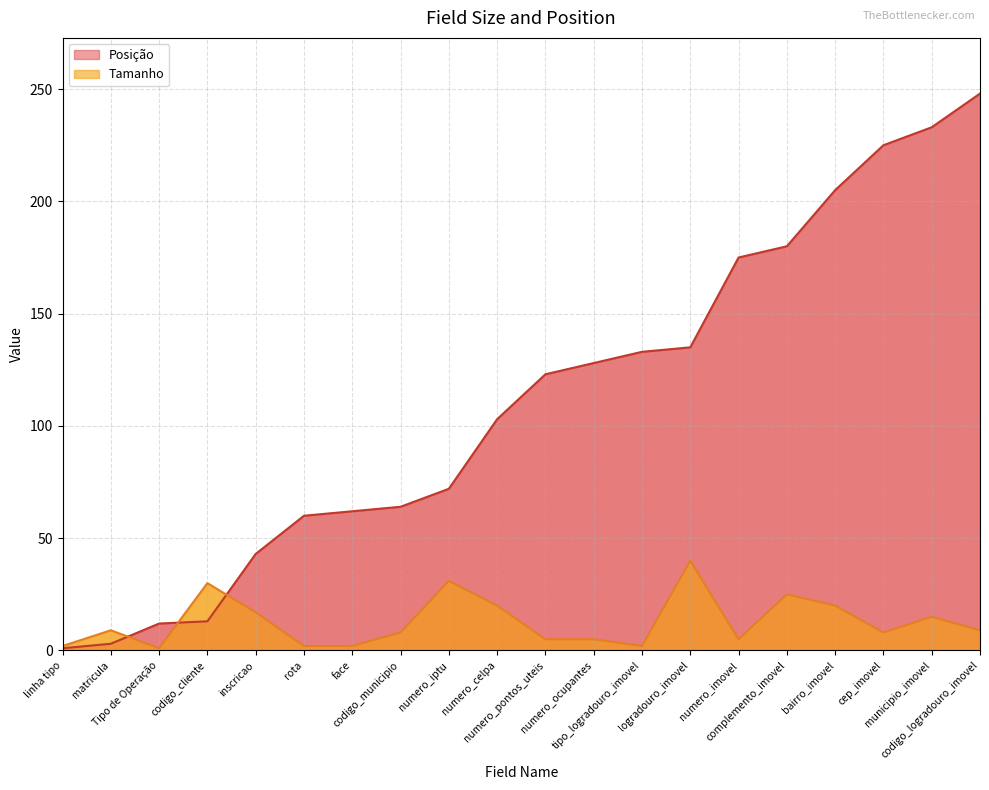

True or false: Tamanho has more than 1 interior local peaks.

True